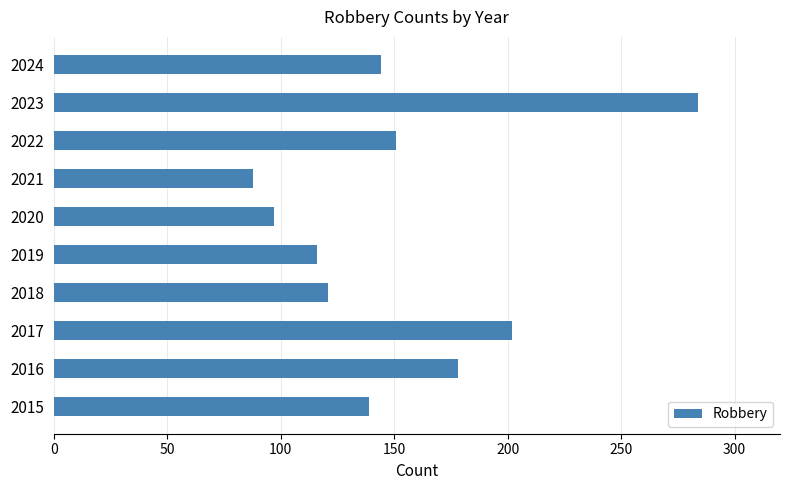

Reading bottom to top, list all the values displayed in this chart.

139	178	202	121	116	97	88	151	284	144